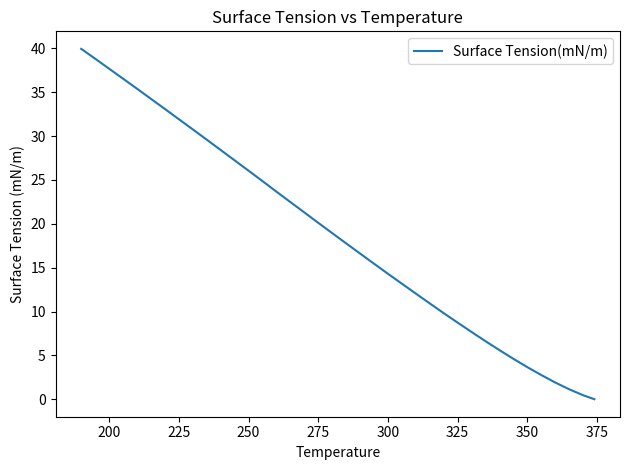

What is the maximum value shown in the chart?

40.0